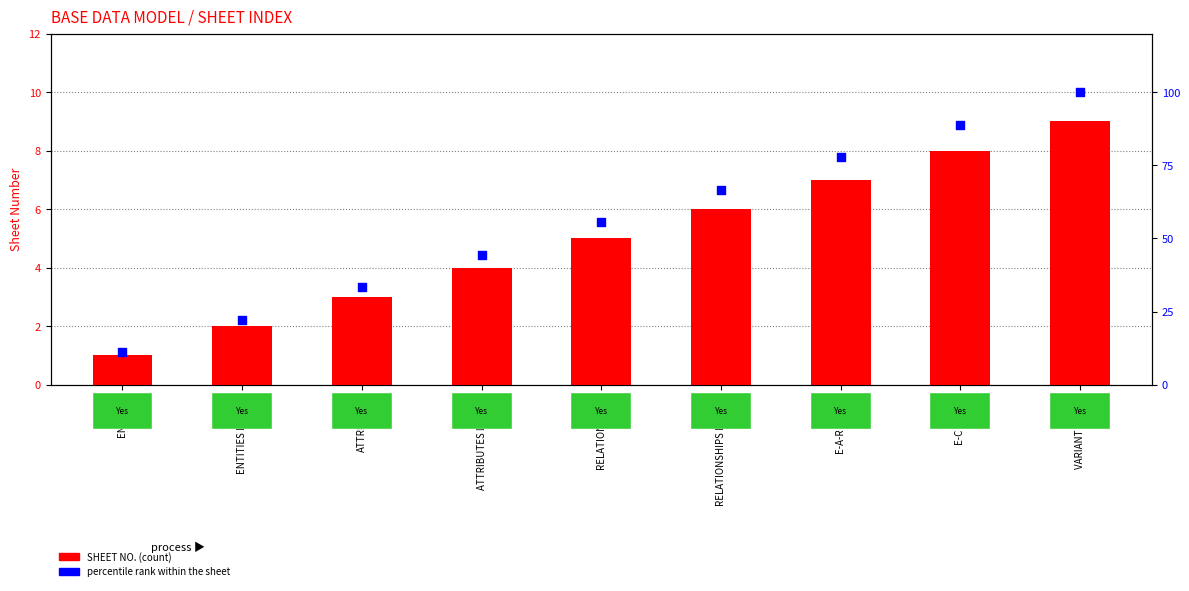

Which series contains the highest Y value?

percentile rank within the sheet